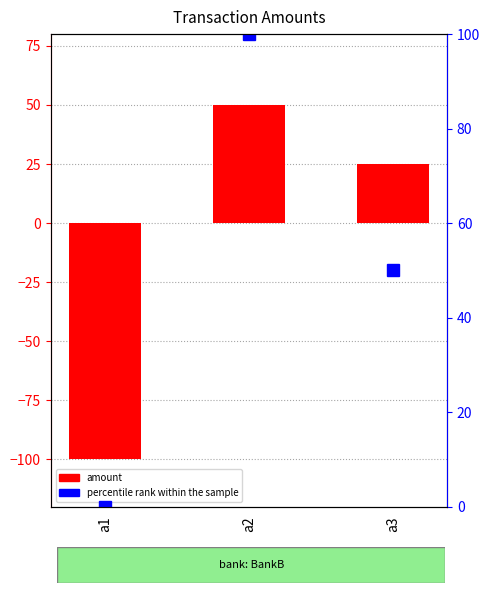

What is the value of the 2nd bar from the left?

50.0